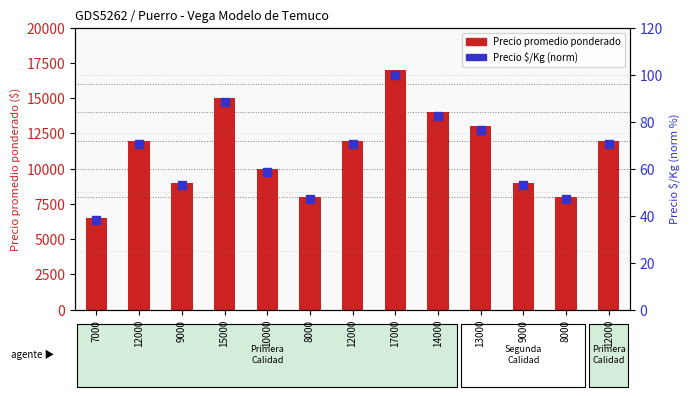

What is the total value across all series at 12000?

12070.6